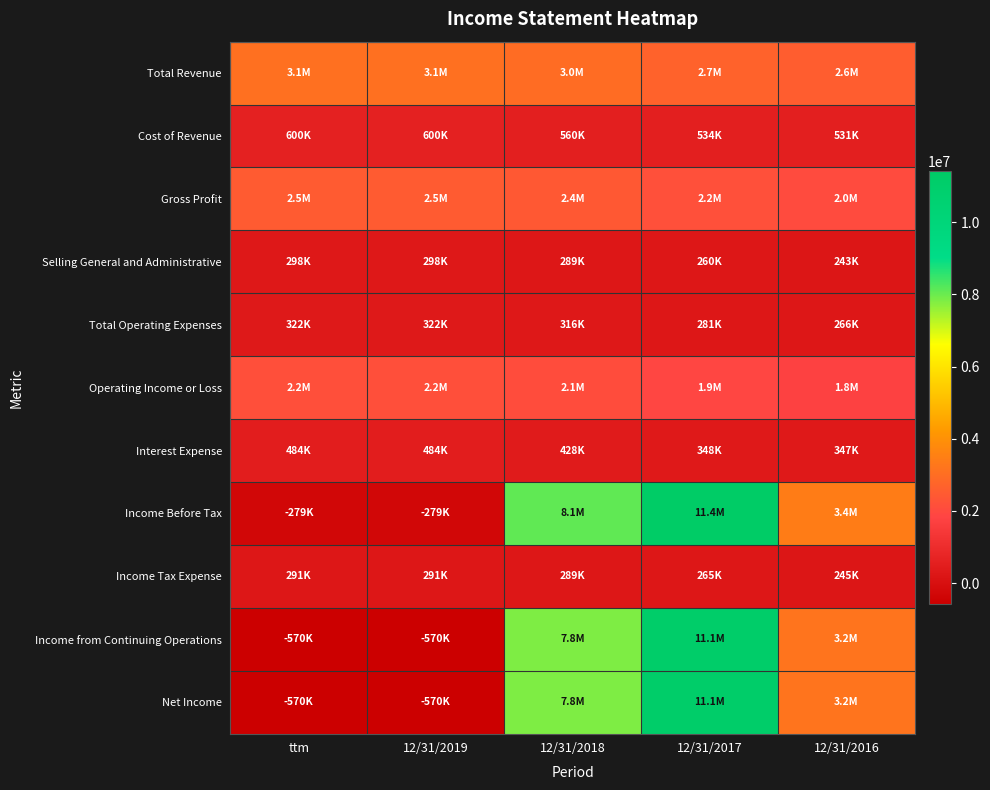

At 12/31/2016, list the series in order from smallest to largest.

Selling General and Administrative, Income Tax Expense, Total Operating Expenses, Interest Expense, Cost of Revenue, Operating Income or Loss, Gross Profit, Total Revenue, Income from Continuing Operations, Net Income, Income Before Tax